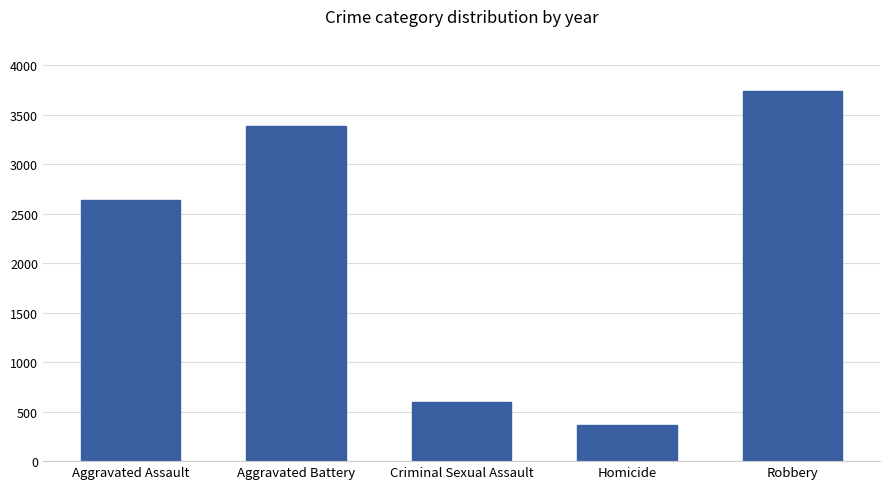

How many bars are there in total?

5